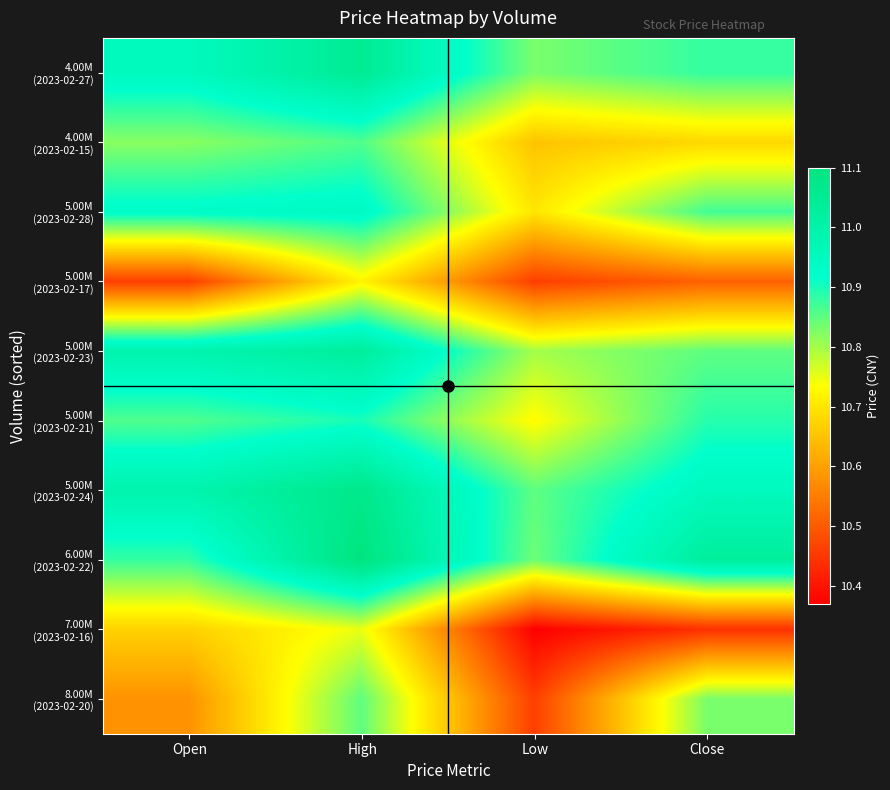

At how many categories does at least one series exceed 10?

4